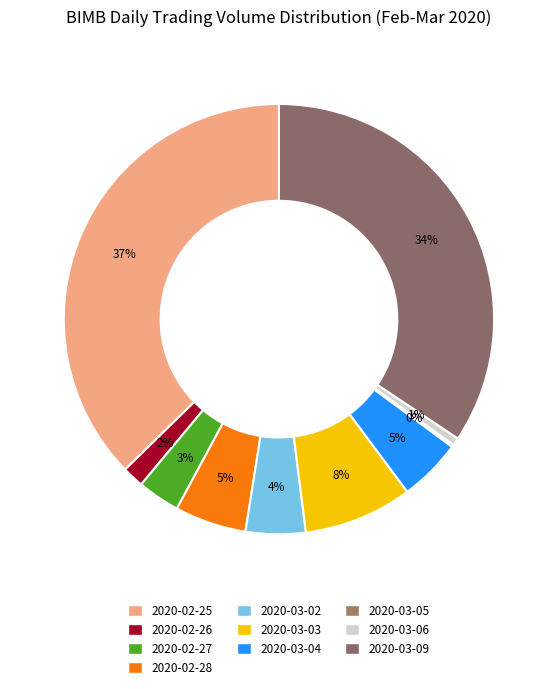

Rank the categories by value from lowest to highest.

2020-03-05, 2020-03-06, 2020-02-26, 2020-02-27, 2020-03-02, 2020-03-04, 2020-02-28, 2020-03-03, 2020-03-09, 2020-02-25